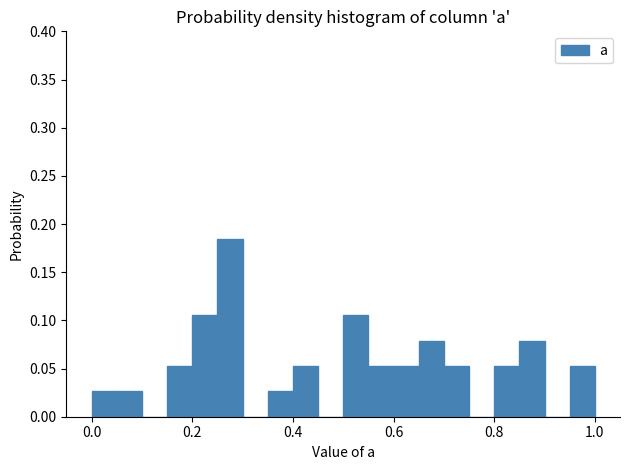

Read against the x-axis, roughly where is the centre of the tallest bar?

0.28